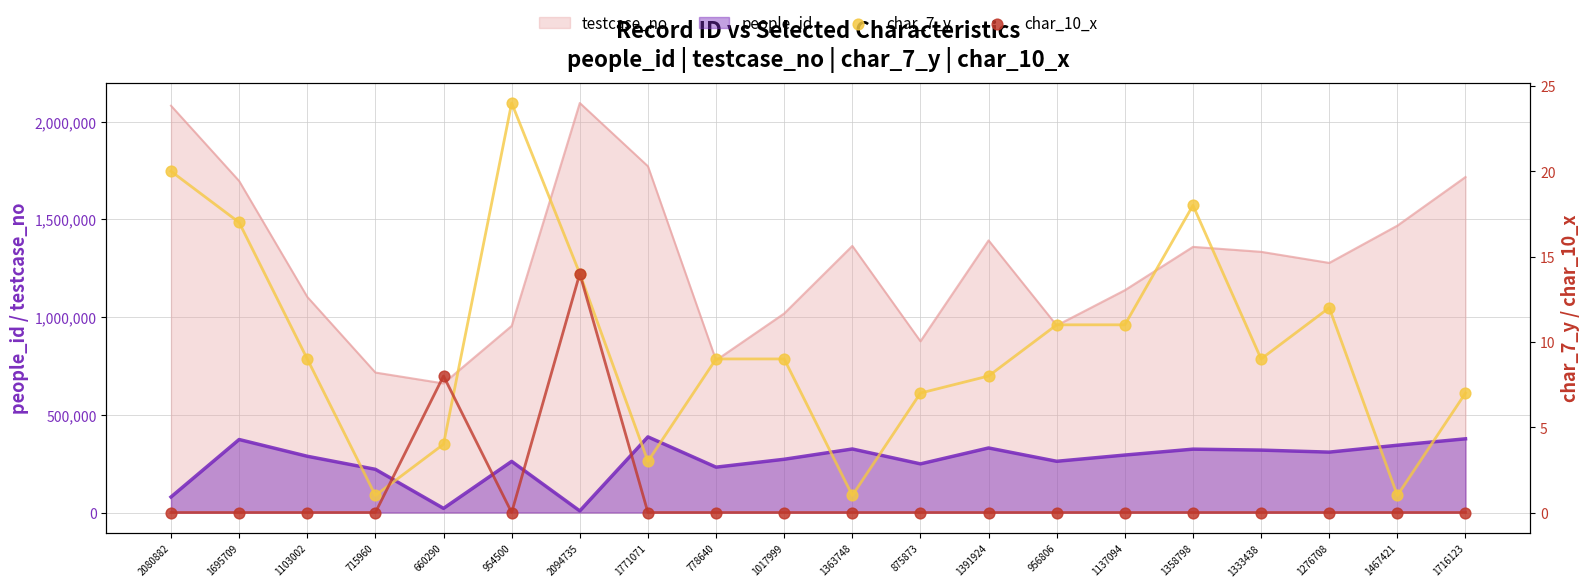

Which series has the largest total across all categories?

char_7_y